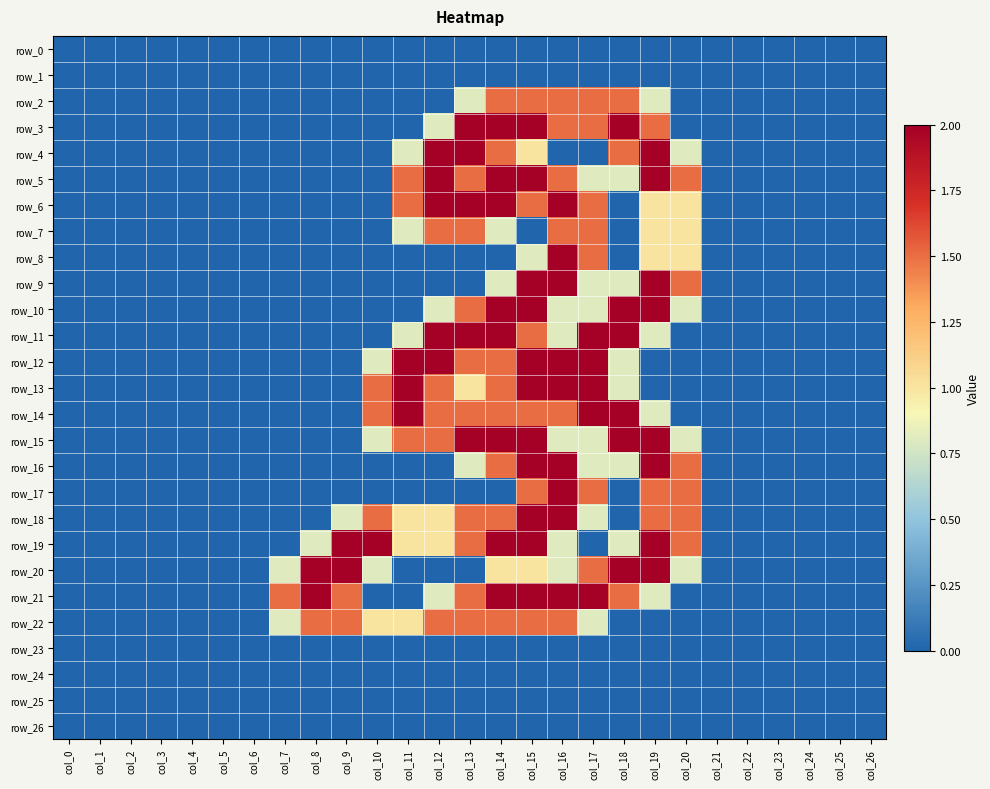

At how many categories does at least one series exceed 1?

14